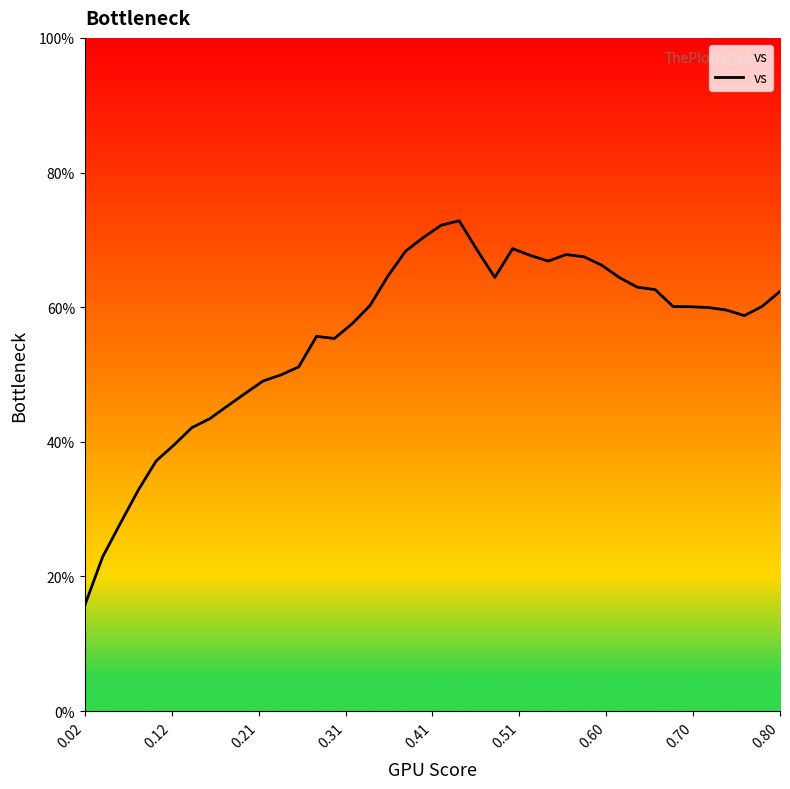

What is the minimum value shown in the chart?

15.7